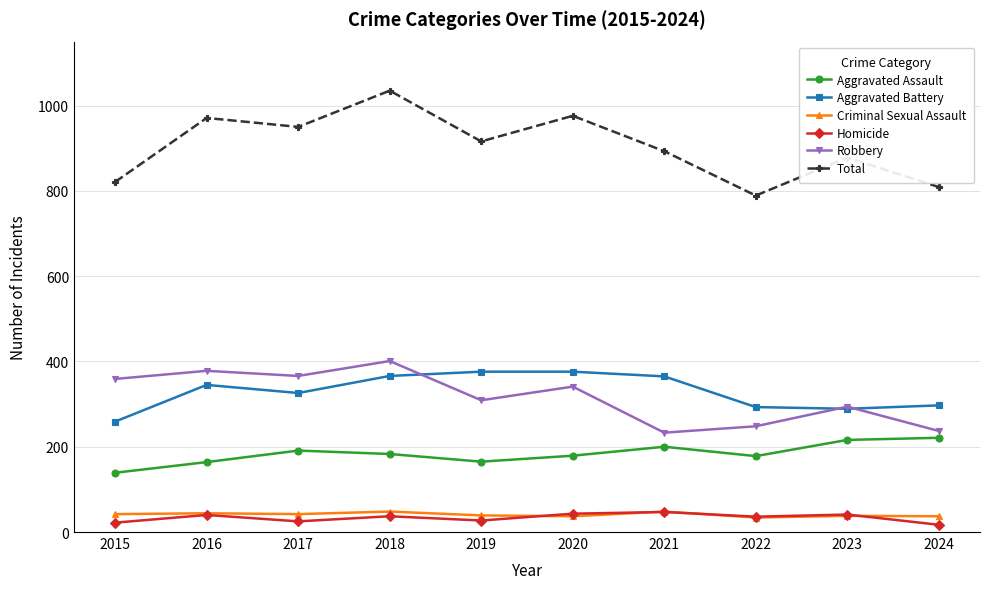

What is the minimum value for Aggravated Battery?

259